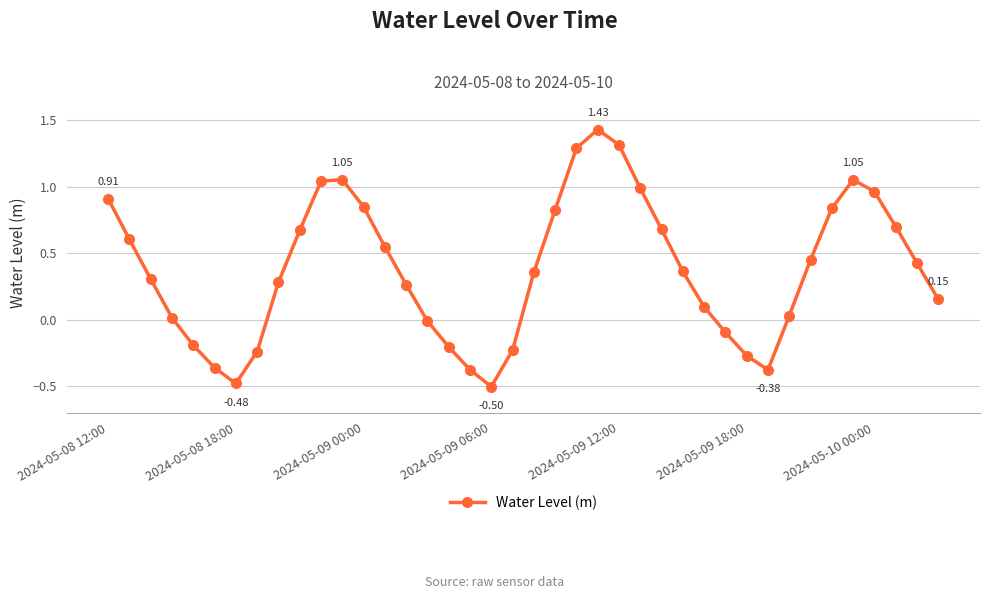

What is the difference between the maximum and minimum values?

1.9